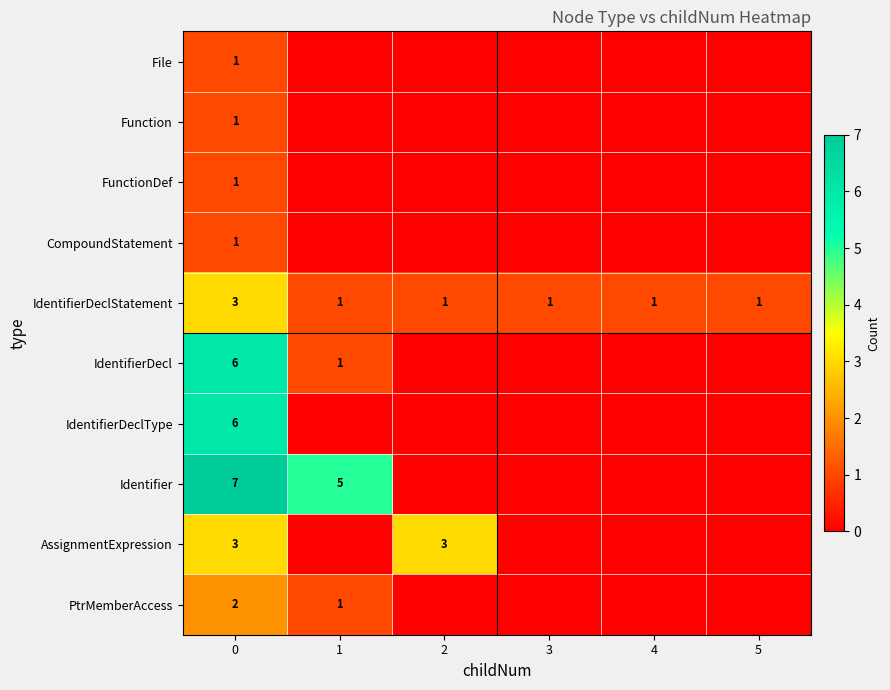

Between 4 and 1, which is larger?

4